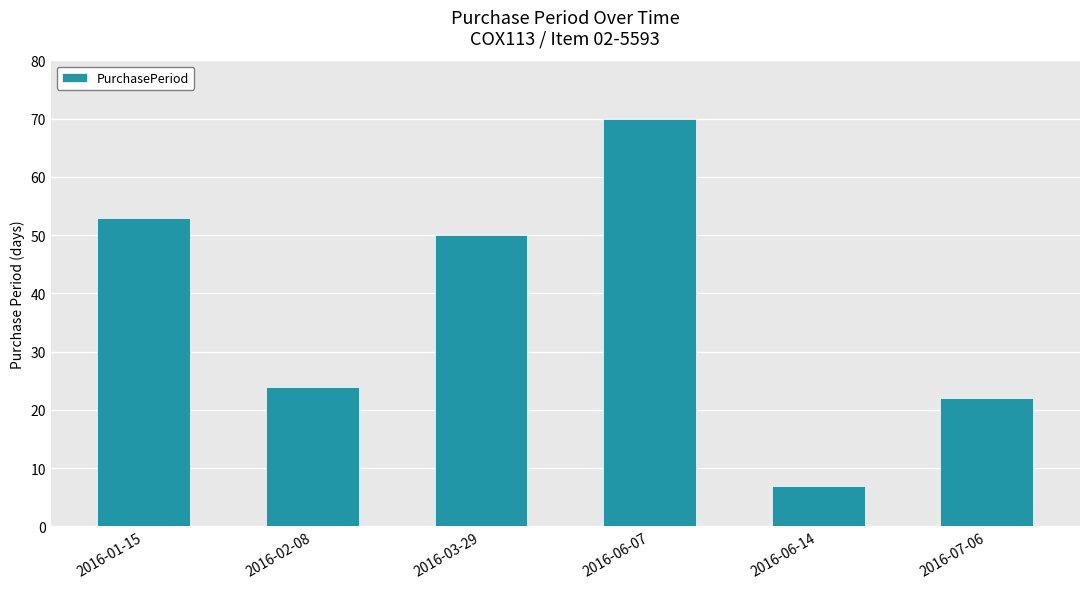

Approximately how many times larger is the value at 2016-03-29 compared to 2016-07-06?

2.3